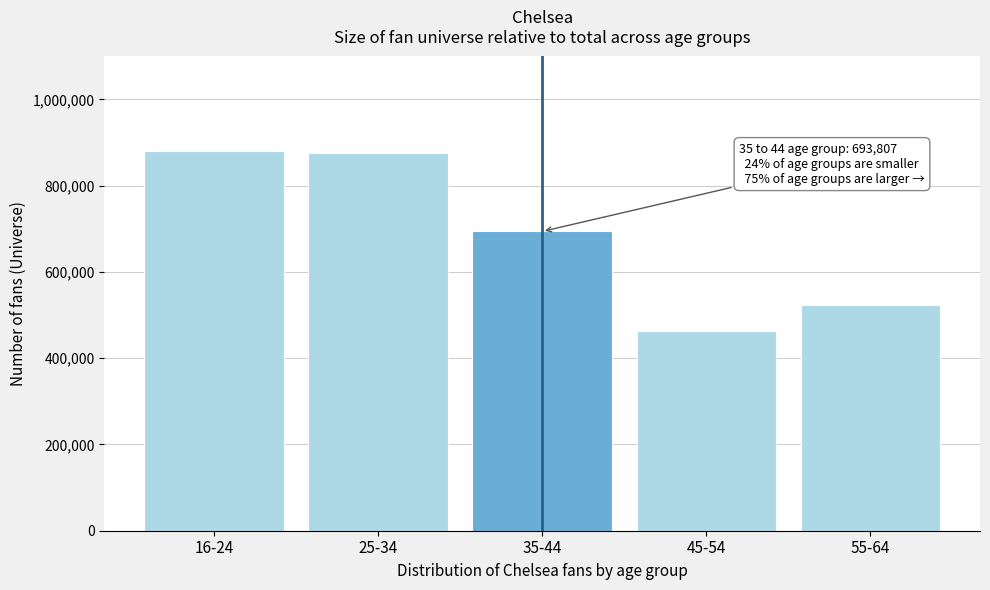

Reading left to right, transcribe all the data shown in this chart.

879565	875152	693807	462904	524136